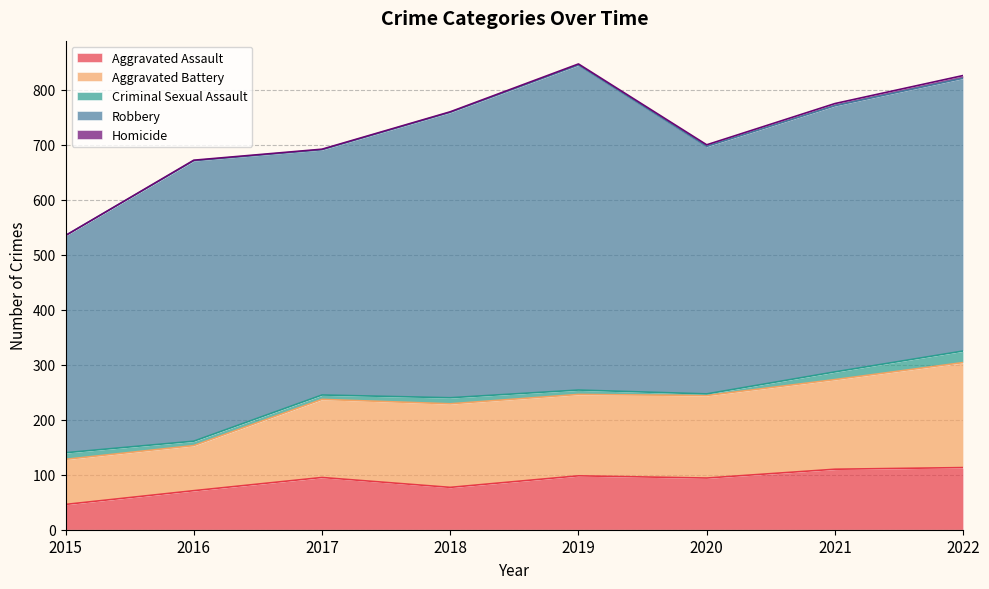

What is the difference between the maximum and minimum values in the Aggravated Assault series?

67